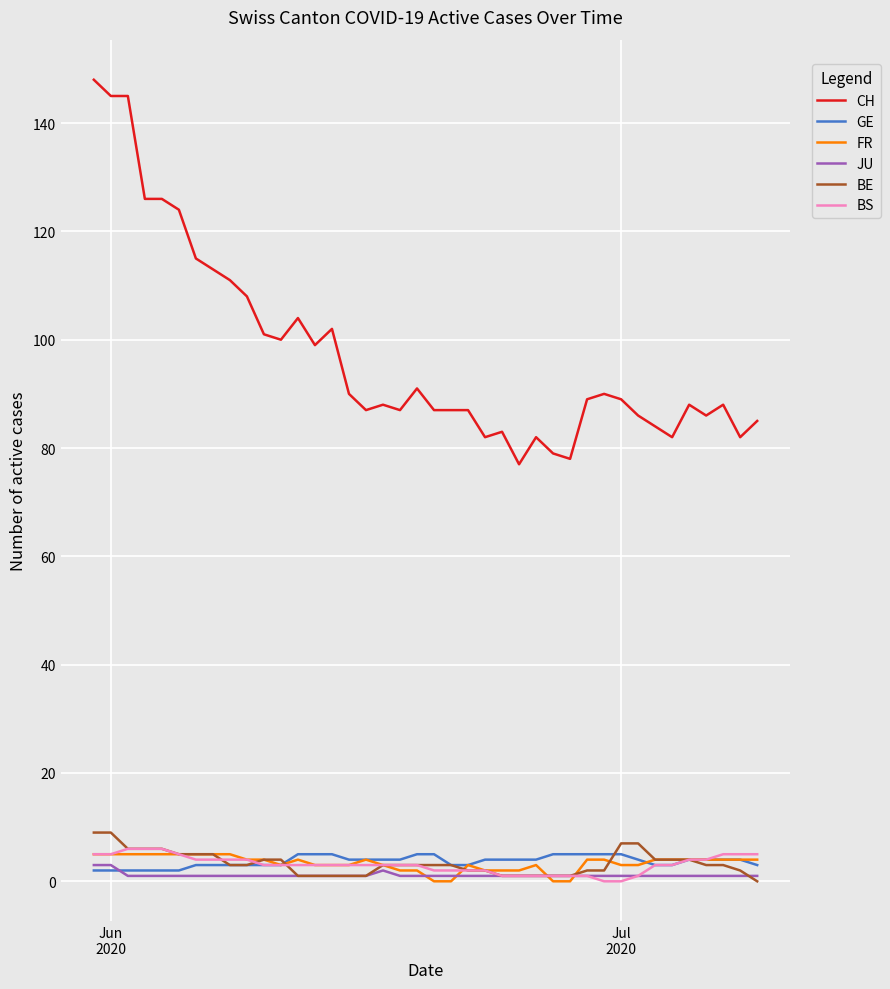

What is the maximum value shown in the chart?

148